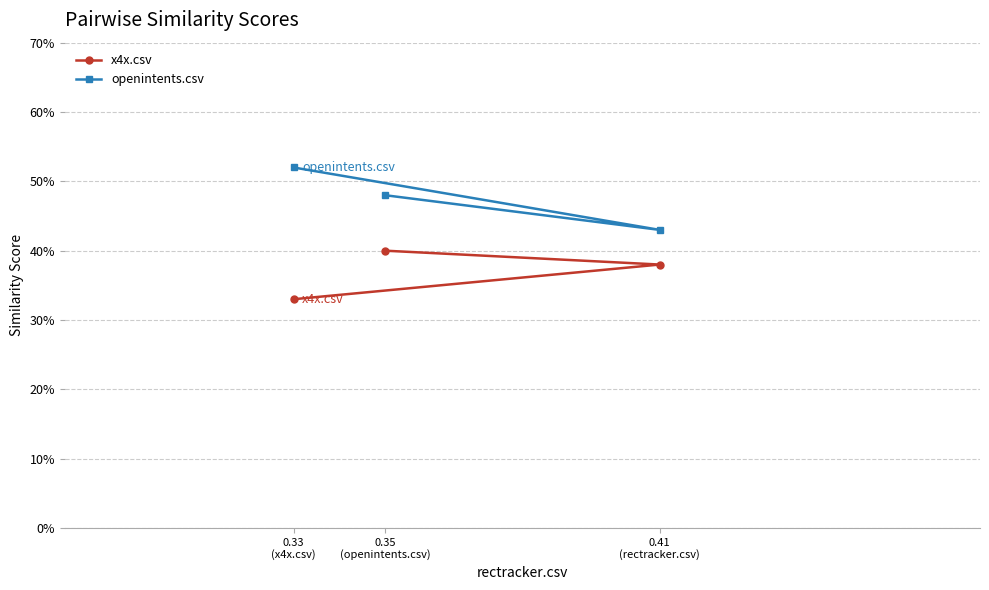

Which series has the widest spread of values?

openintents.csv